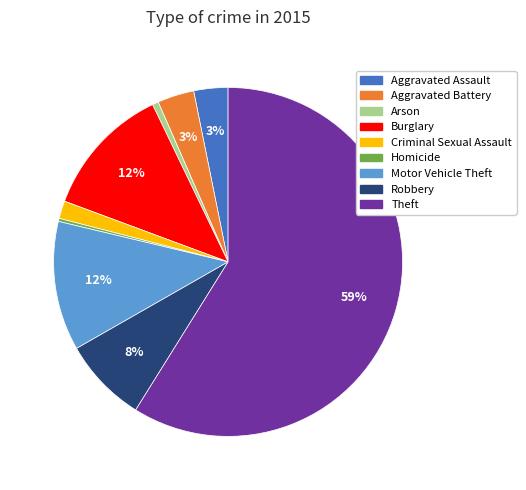

To the nearest percent, what is the difference between the largest and smallest slice percentages?

59%